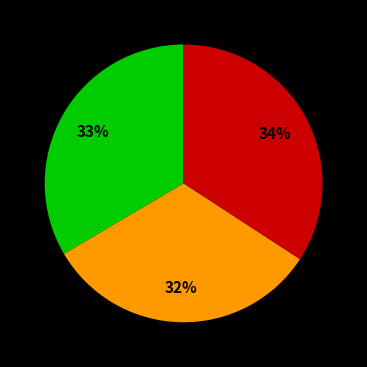

To the nearest percent, what is the difference between the largest and smallest slice percentages?

2%